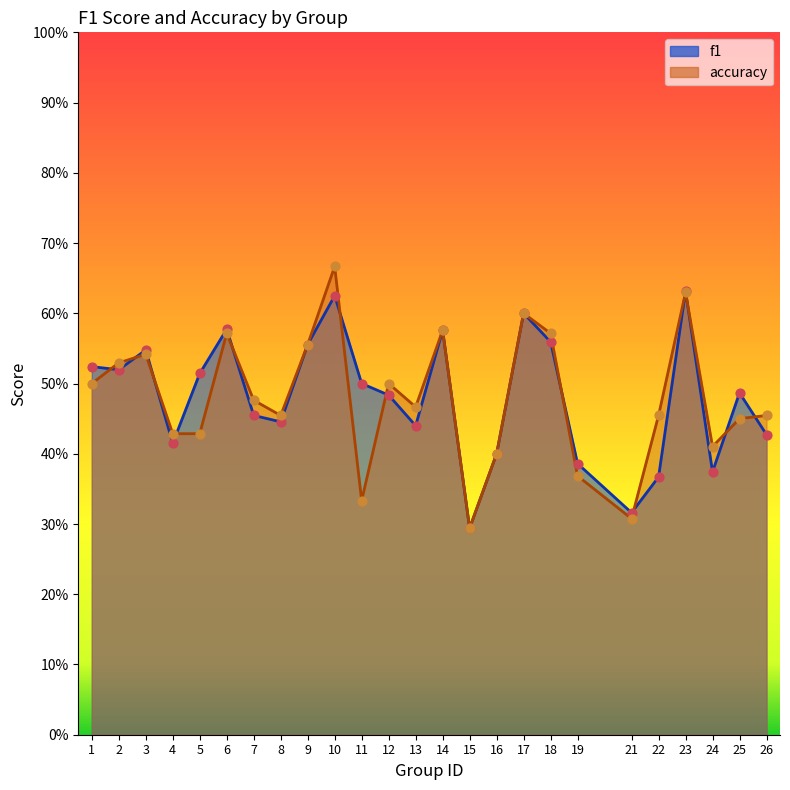

Is the value of f1 at 15 greater than the value of accuracy at 11?

No